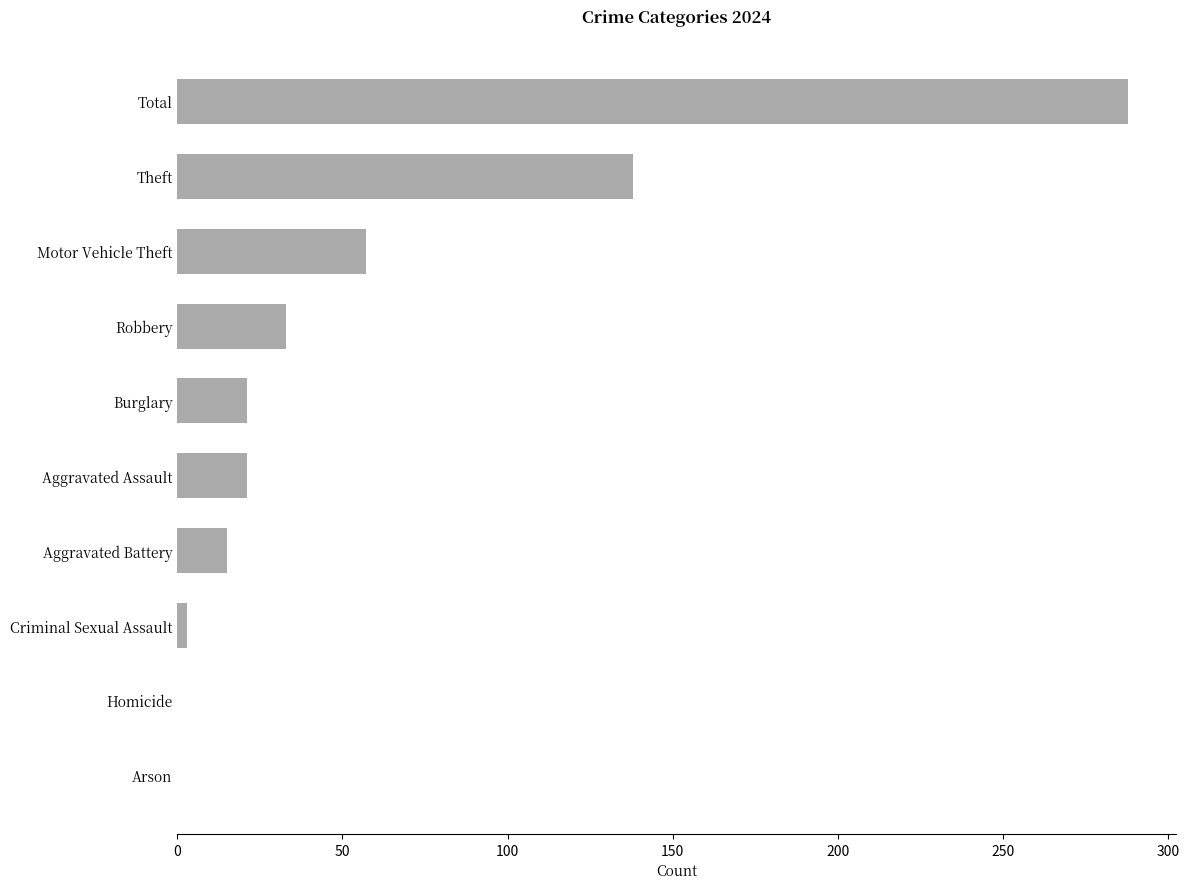

How many data points does each series have?

10